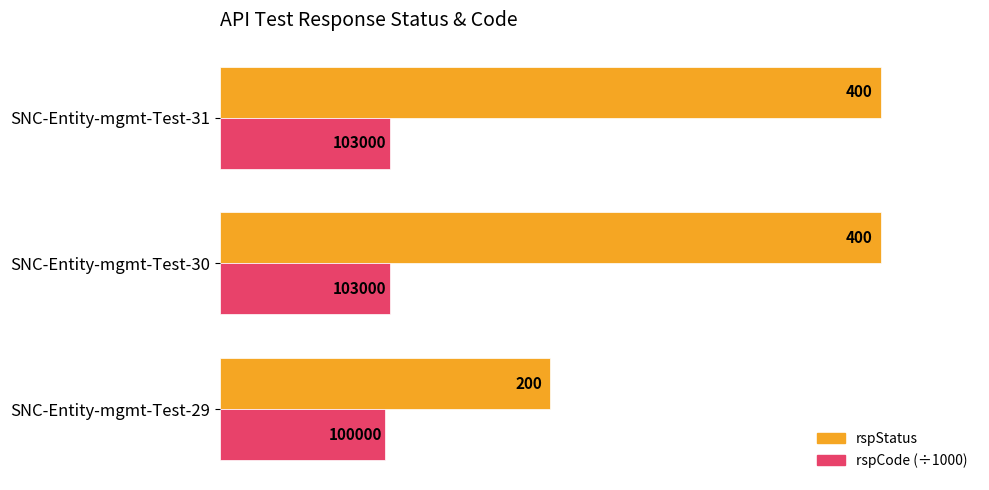

What is the average value of the rspCode (÷1000) series?

102